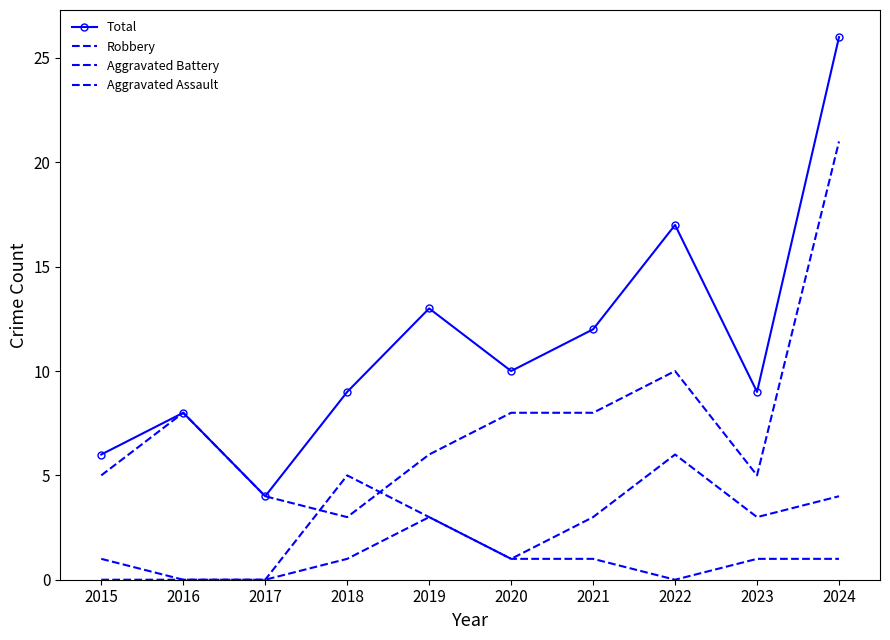

How many data points in Aggravated Battery are above 3?

3